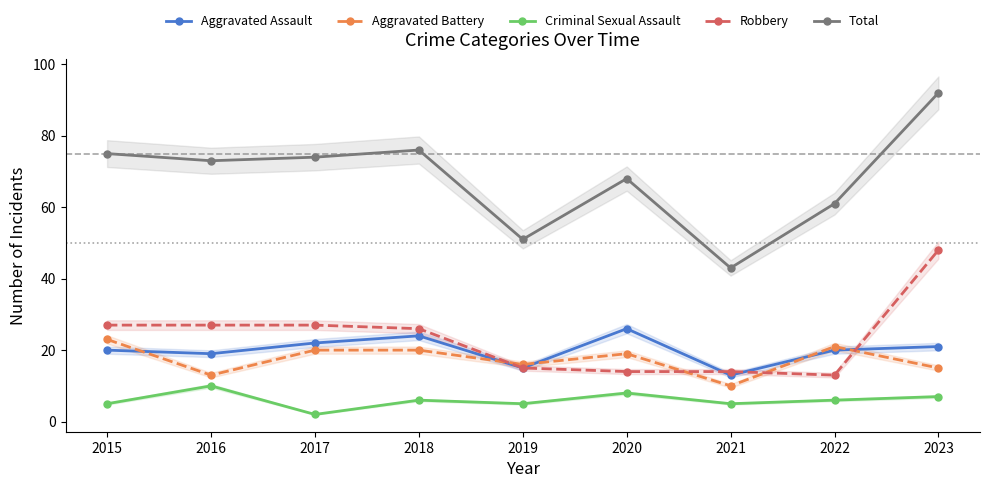

What is the difference between the maximum and second lowest values in the Criminal Sexual Assault series?

5